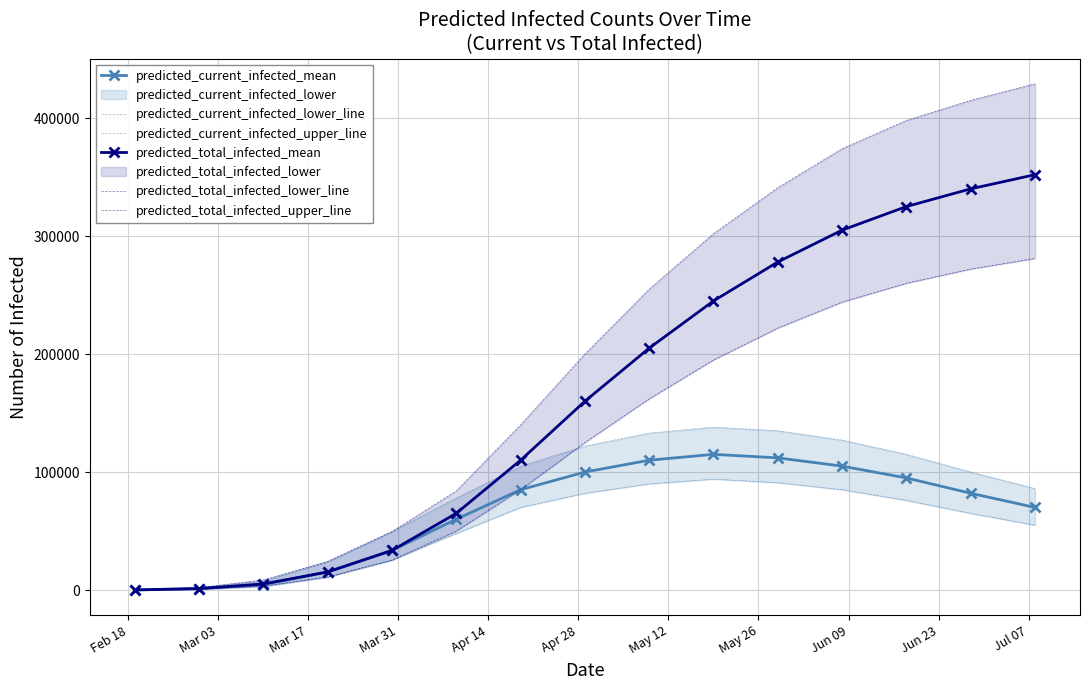

Which series has the largest range (max minus min)?

predicted_total_infected_upper_line